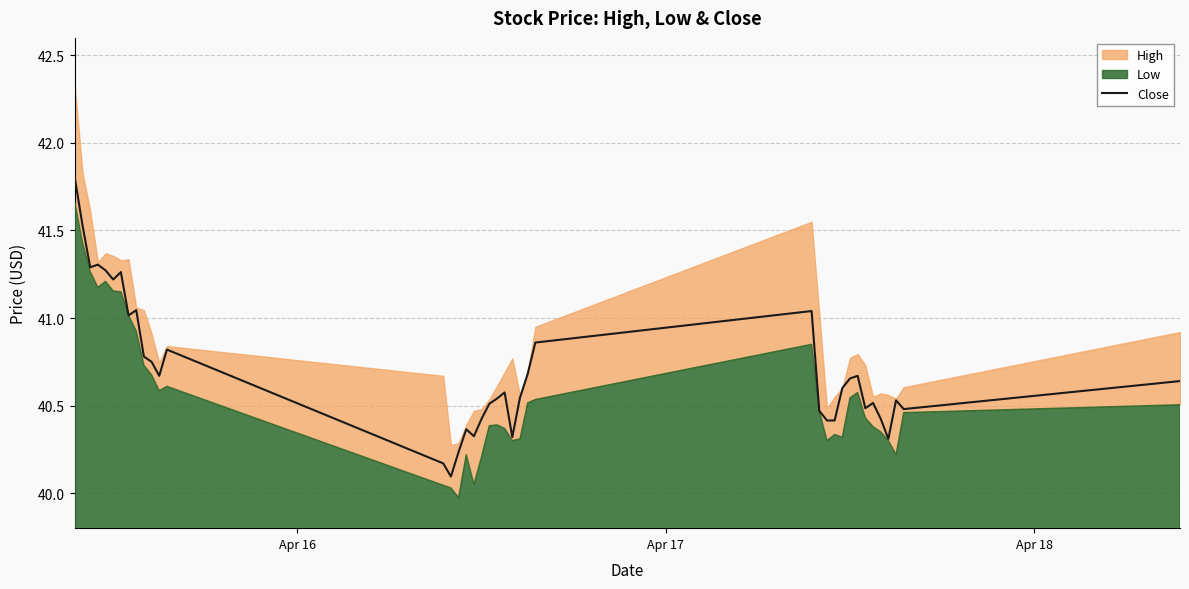

What is the lowest value of the Close series?

40.1